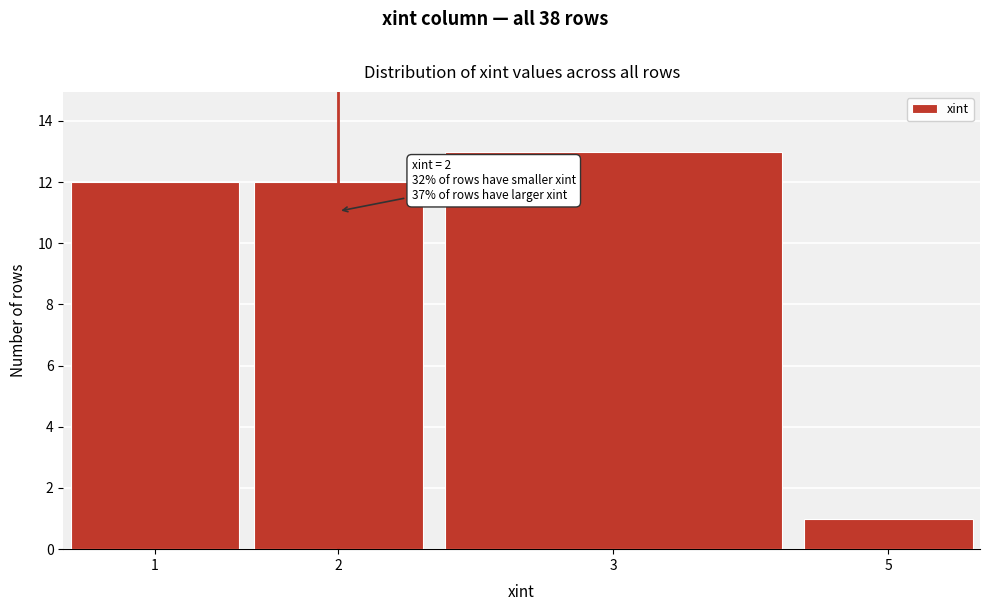

Reading left to right, what are all the values shown in this chart?

1=12	2=12	3=13	5=1